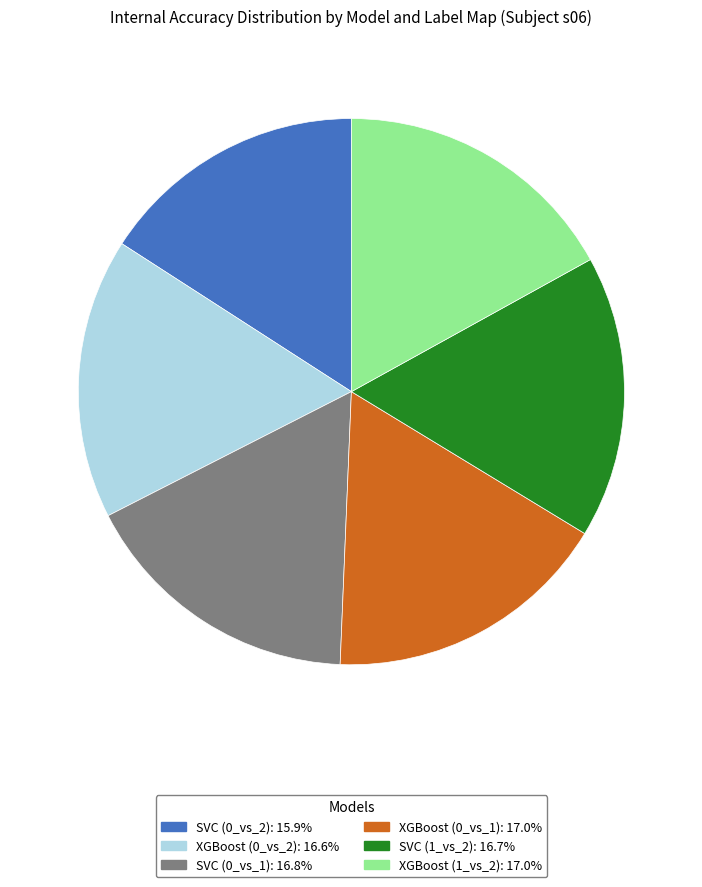

Between XGBoost (0_vs_1) and SVC (0_vs_2), which is larger?

XGBoost (0_vs_1)